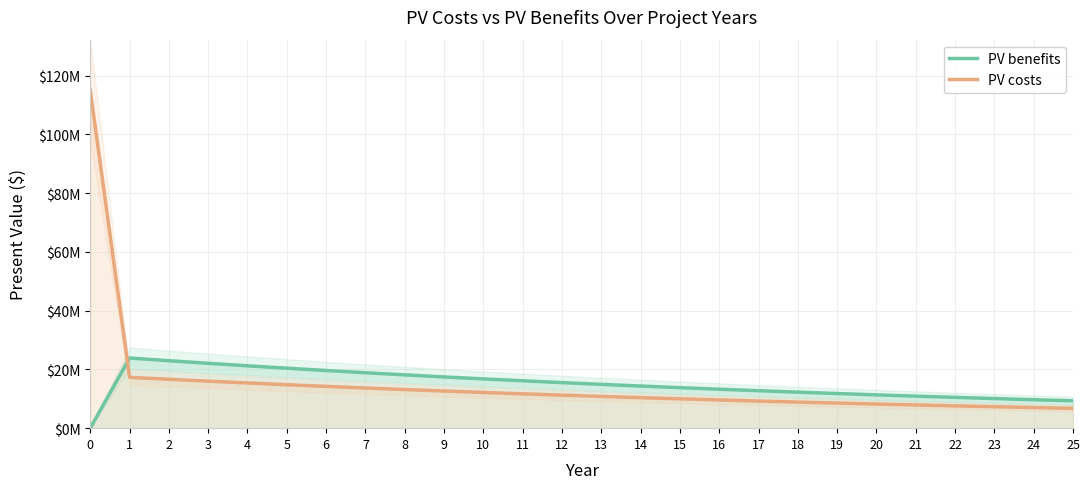

Where do PV costs and PV benefits first cross each other?

0 and 1